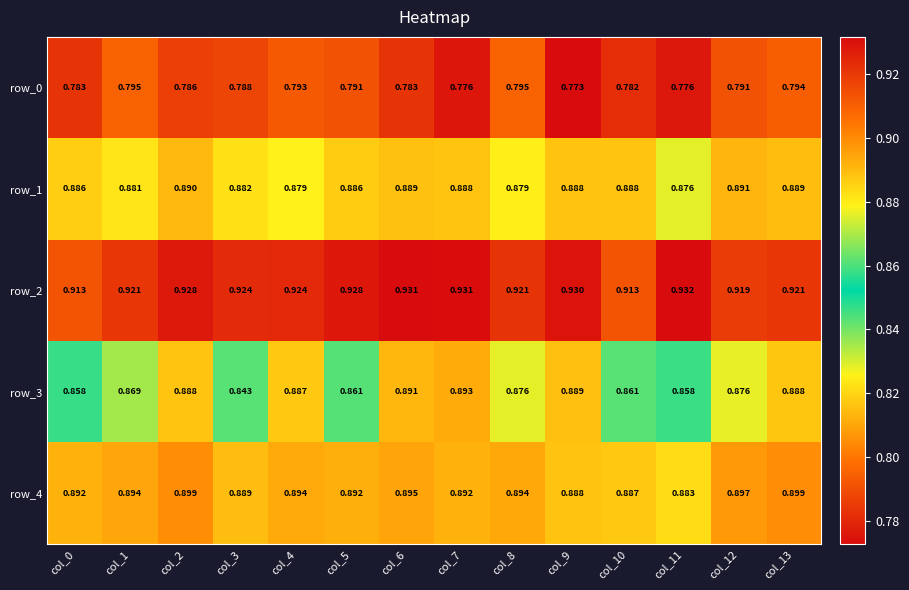

Which series has the widest spread of values?

row_3